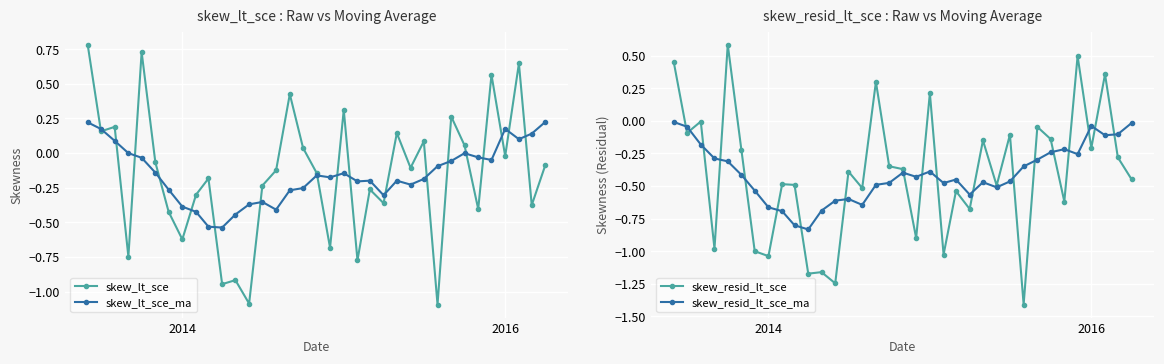

What is the lowest value of the skew_lt_sce series?

-1.1